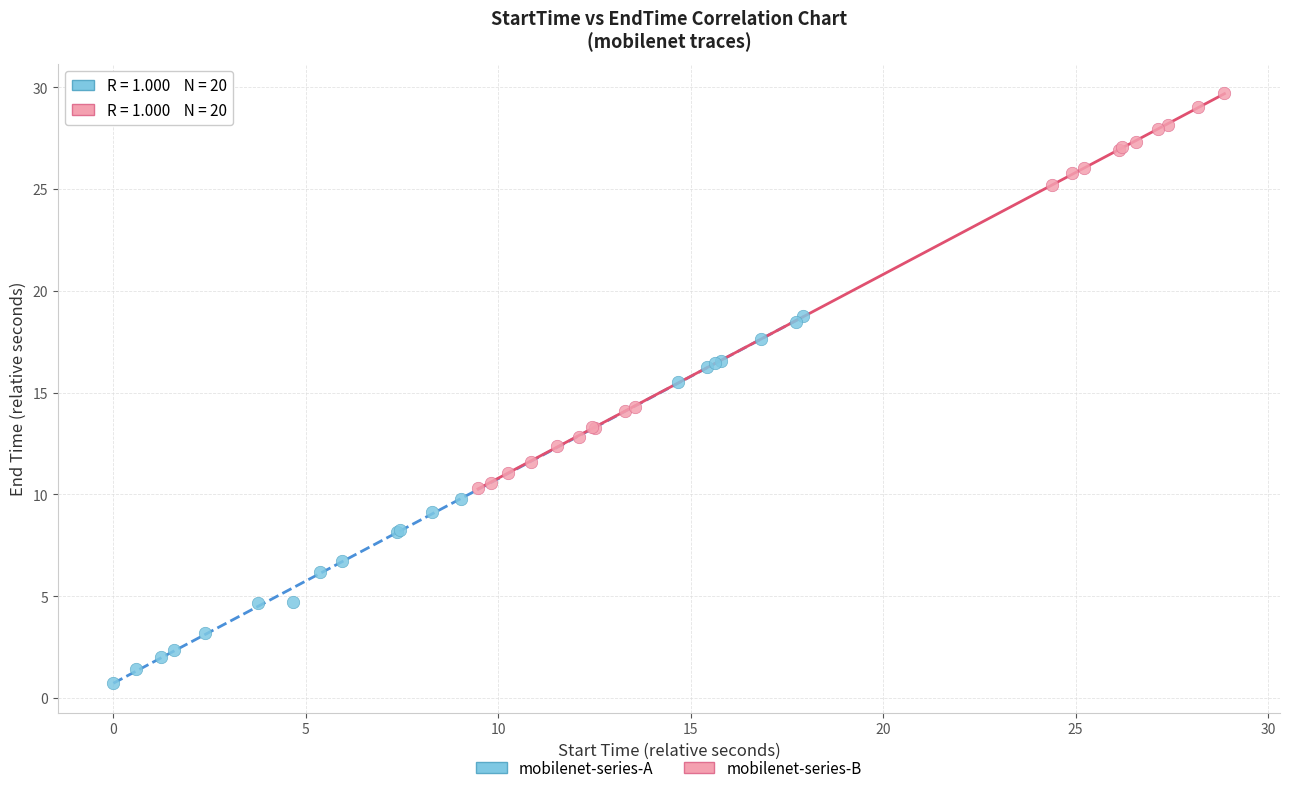

Which series reaches the maximum Y coordinate?

mobilenet-series-B